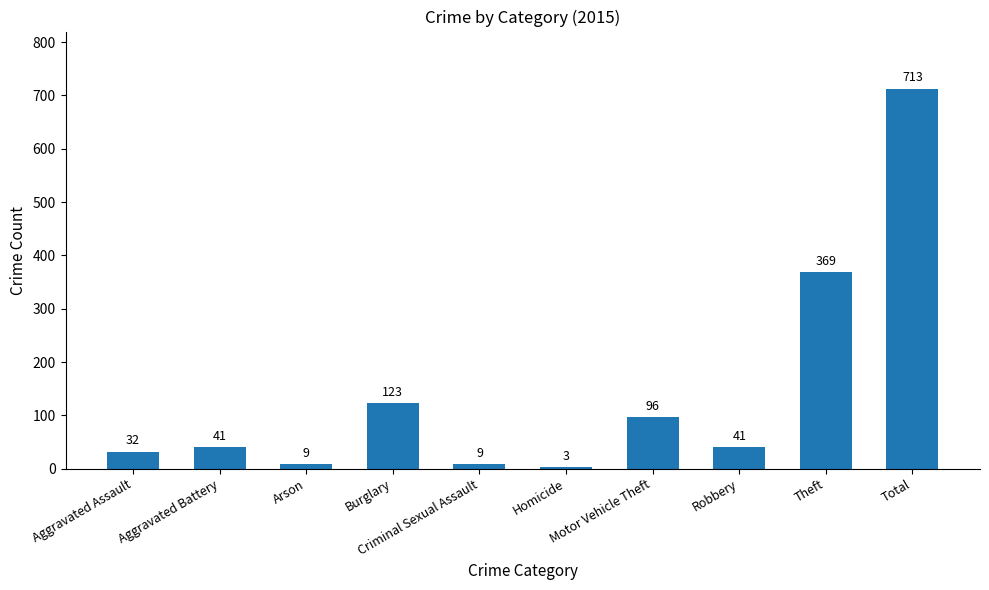

What is the difference between the maximum and minimum values?

710